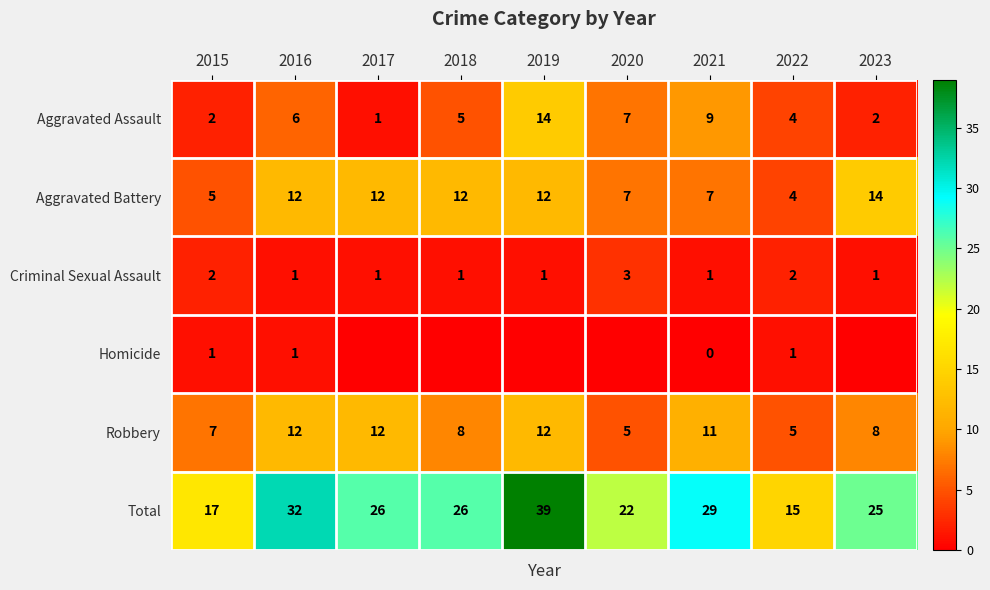

Which label corresponds to the largest value in the chart?

2019